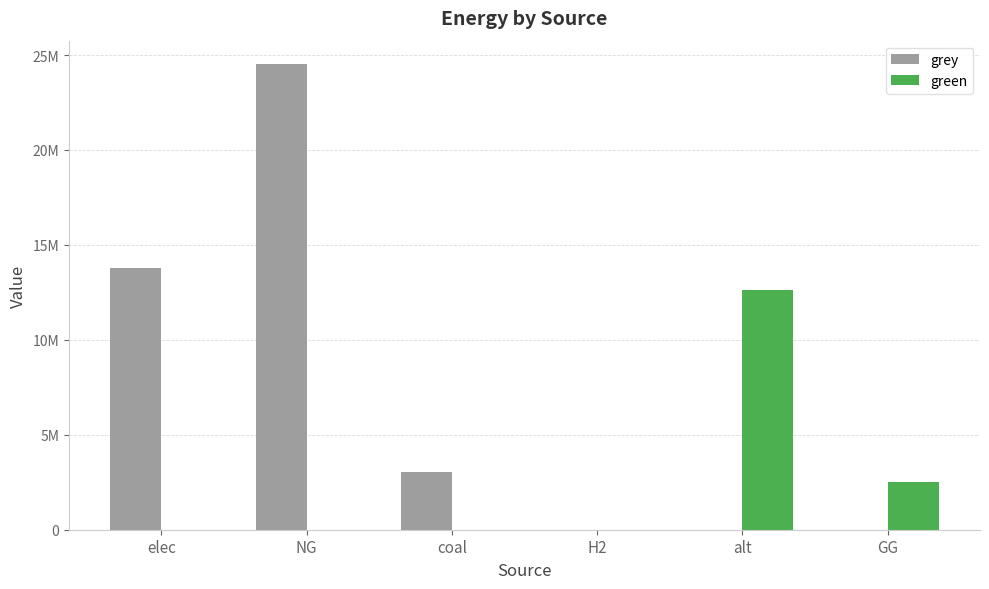

At which category is the sum across all series the highest?

NG